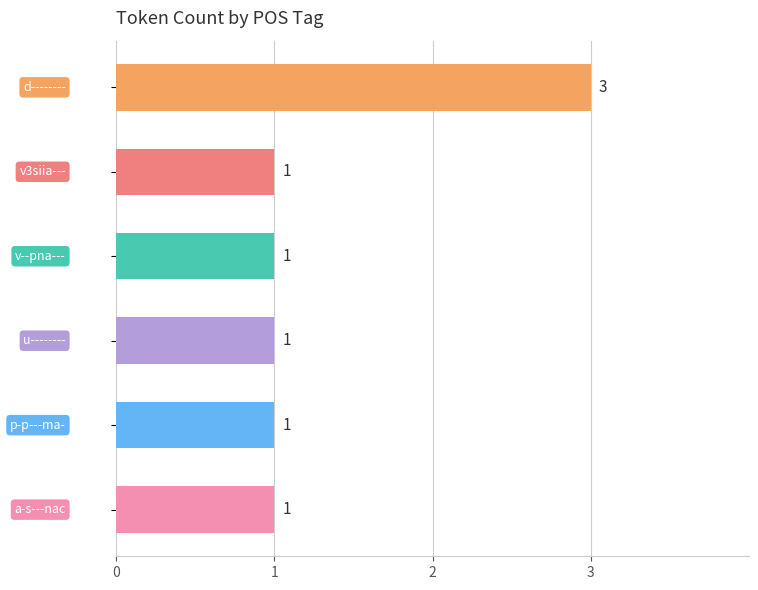

How many bars are there in total?

6